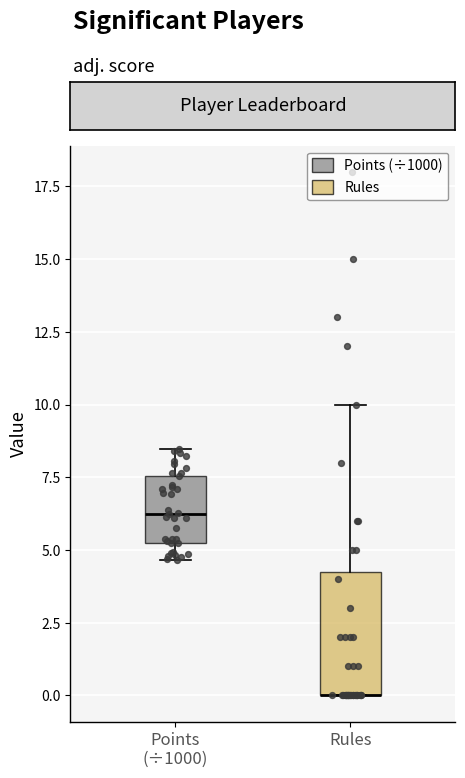

Reading left to right, read every box against the y-axis: the position of its median line, the range the box covers, and the ends of its whiskers. The values are not printed on the chart, so give them approximately, as read against the axis.

Points (÷1000): median 6.0, box 5.0 to 7.5, whiskers 4.5 to 8.5
Rules: median 0.0 (drawn on the box's lower edge), box 0.0 to 4.5, whiskers 0.0 to 10.0